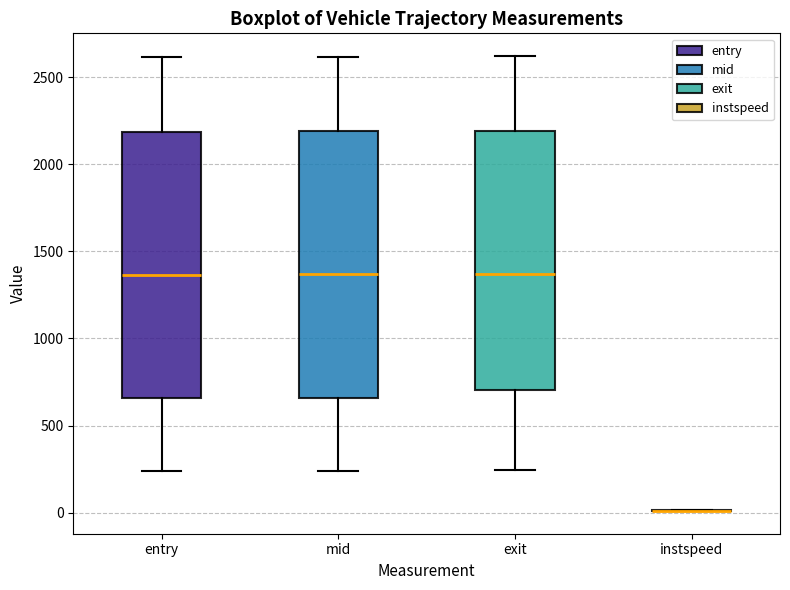

Reading left to right, read every box against the y-axis: the position of its median line, the range the box covers, and the ends of its whiskers. The values are not printed on the chart, so give them approximately, as read against the axis.

entry: median 1350, box 650 to 2200, whiskers 250 to 2600
mid: median 1350, box 650 to 2200, whiskers 250 to 2600
exit: median 1350, box 700 to 2200, whiskers 250 to 2600
instspeed: box collapsed to a line at 0, whiskers 0 to 0